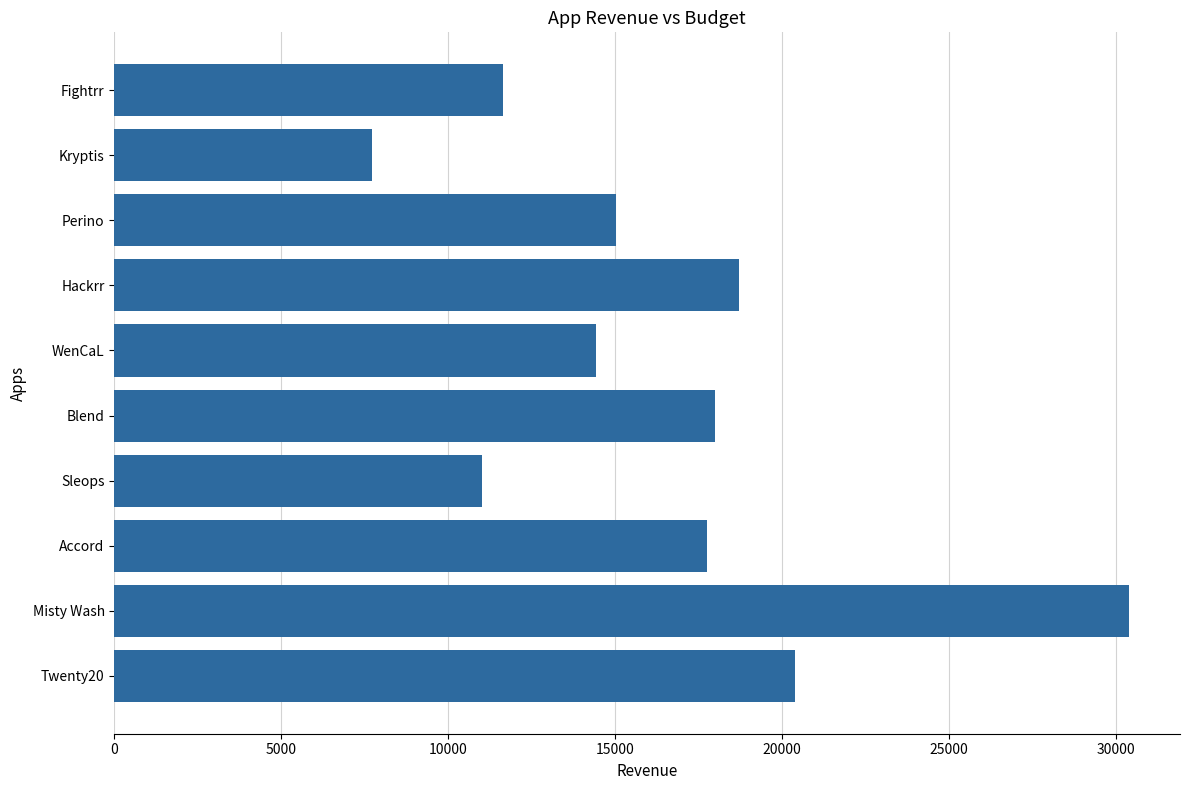

What is the smallest value displayed?

7718.0